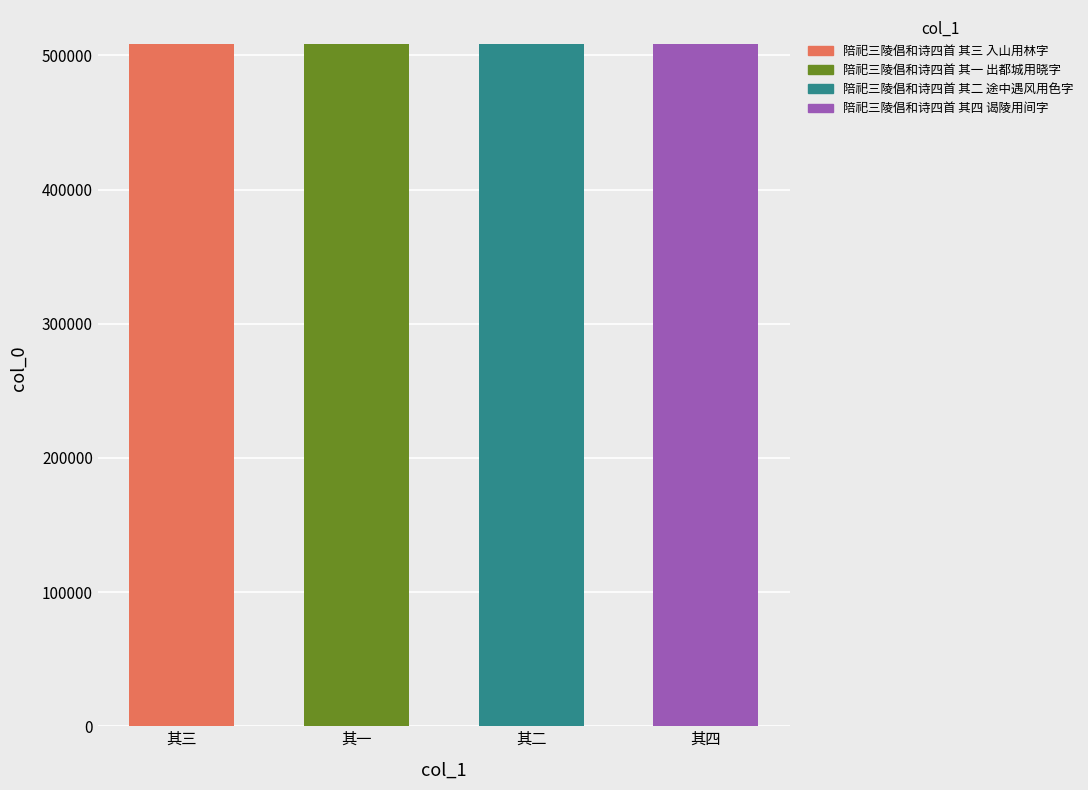

Approximately how many times larger is the value at 陪祀三陵倡和诗四首 其二 途中遇风用色字 compared to 陪祀三陵倡和诗四首 其一 出都城用晓字?

1.0